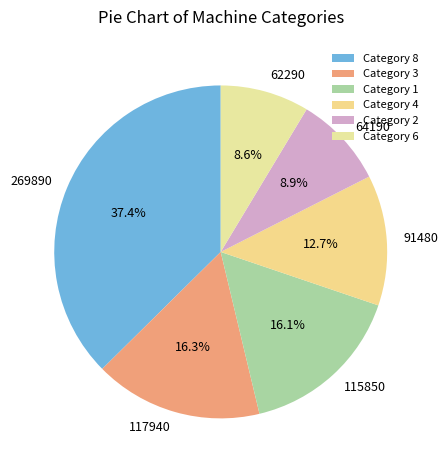

To the nearest percent, what is the difference between the largest and smallest slice percentages?

29%